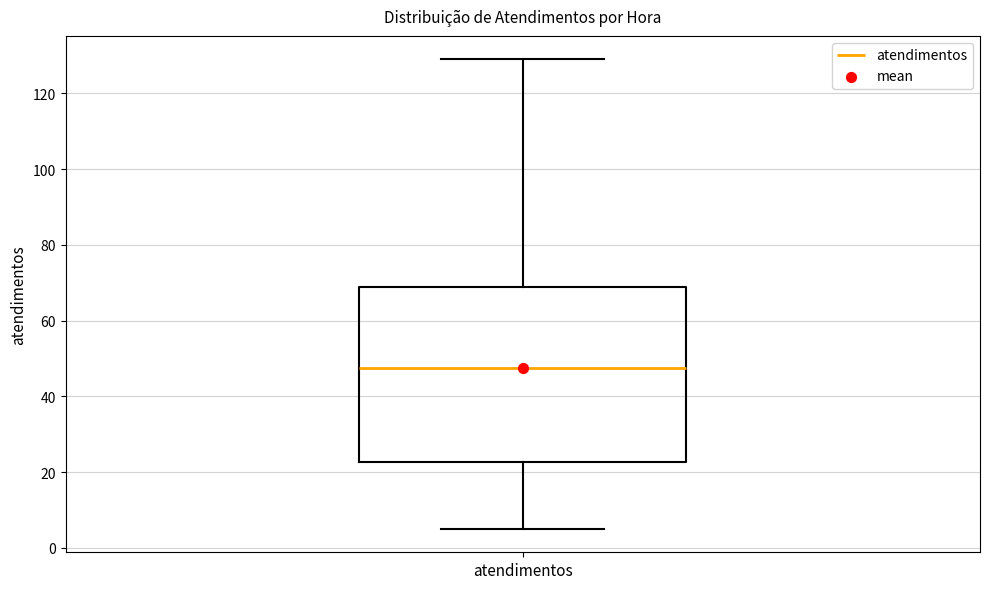

Where is the lower edge of the box for atendimentos on the y-axis? The values are not printed on the chart, so give them approximately, as read against the axis.

22